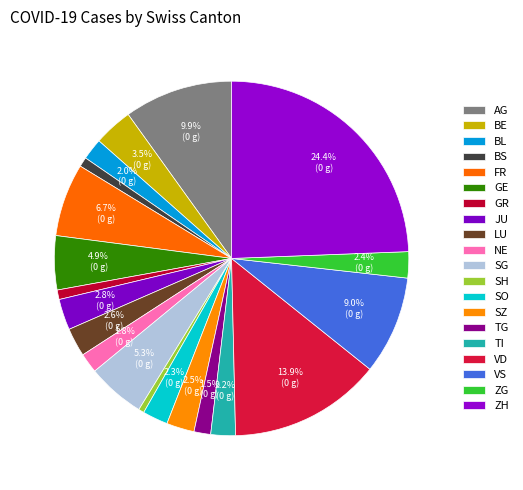

Is it true that FR is 19% of the pie?

False